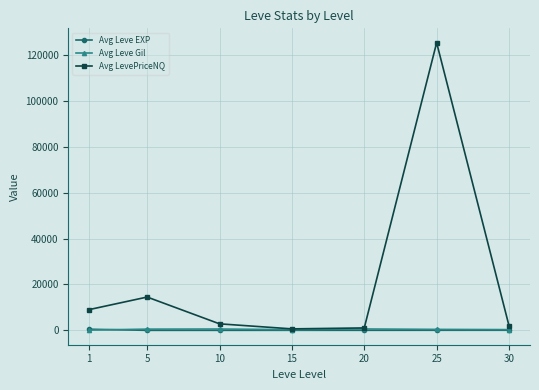

Is the value of Avg Leve EXP at 25 greater than the value of Avg LevePriceNQ at 5?

No